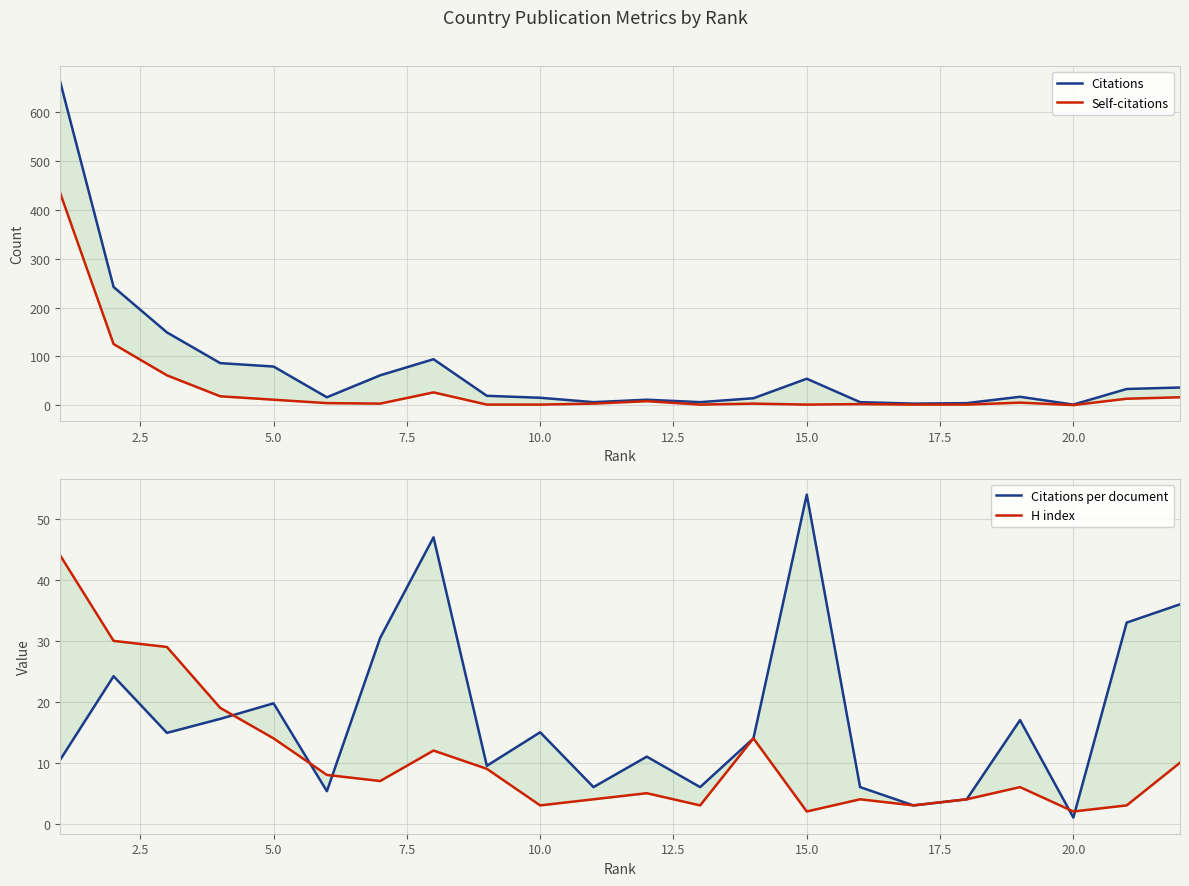

What is the sum of all Citations values?

1614.0